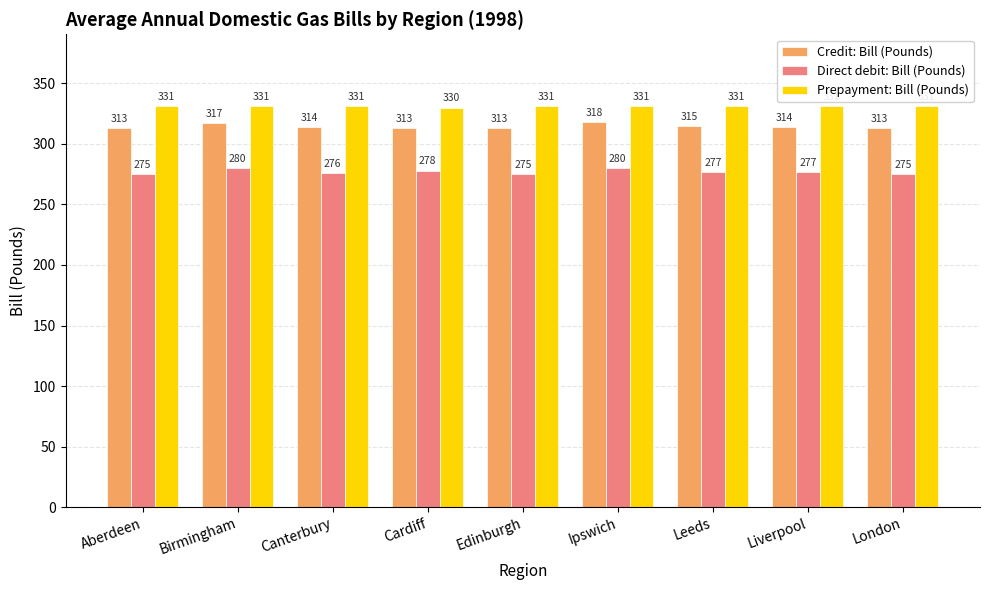

What is the approximate value of Direct debit: Bill (Pounds) at Canterbury?

276